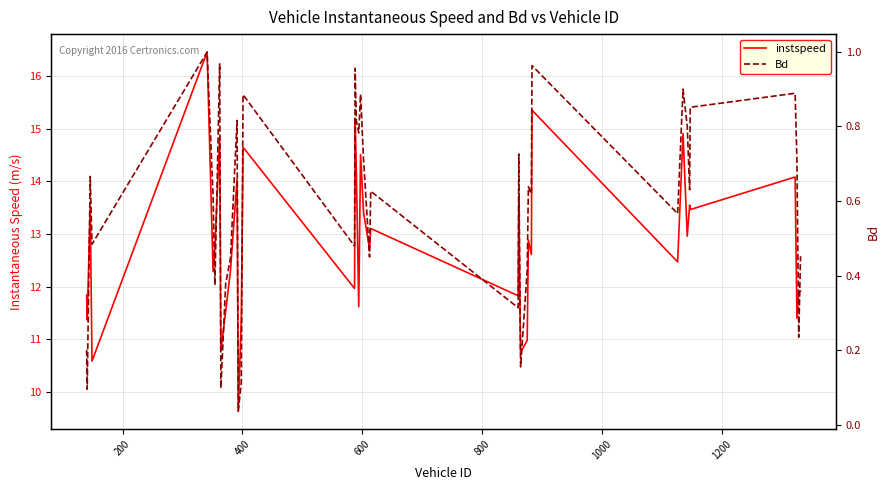

Count the number of data series in this chart.

2